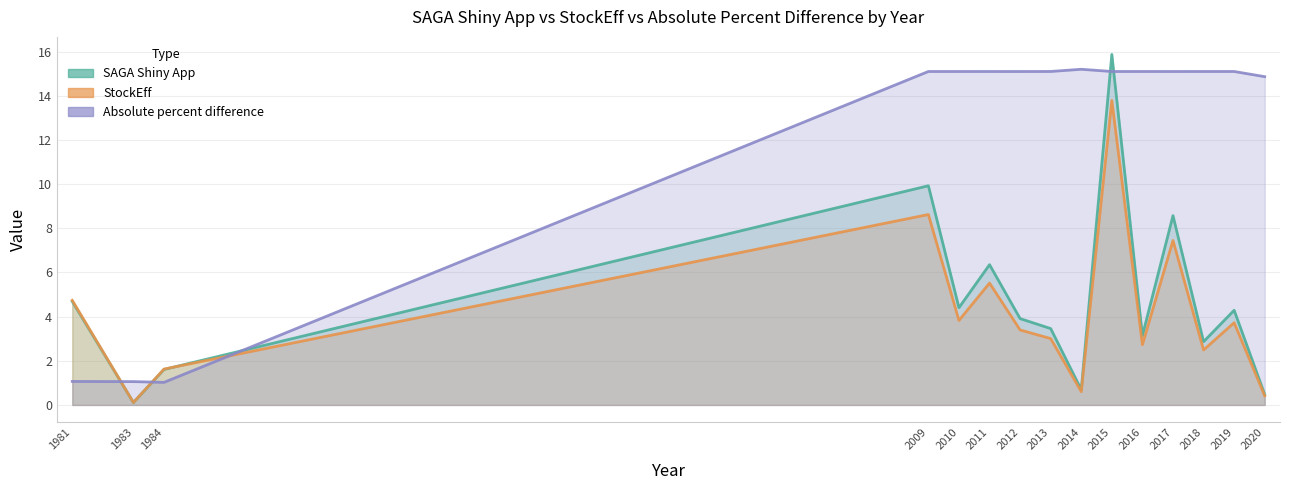

What is the difference between the highest and lowest values at 1983?

0.9